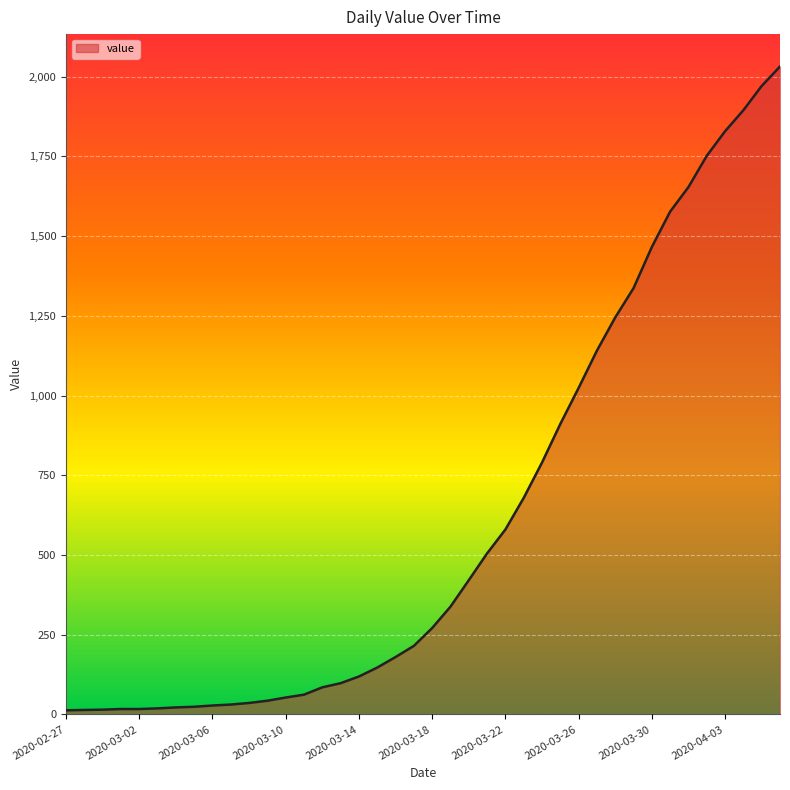

What is the difference between the maximum and minimum values?

2019